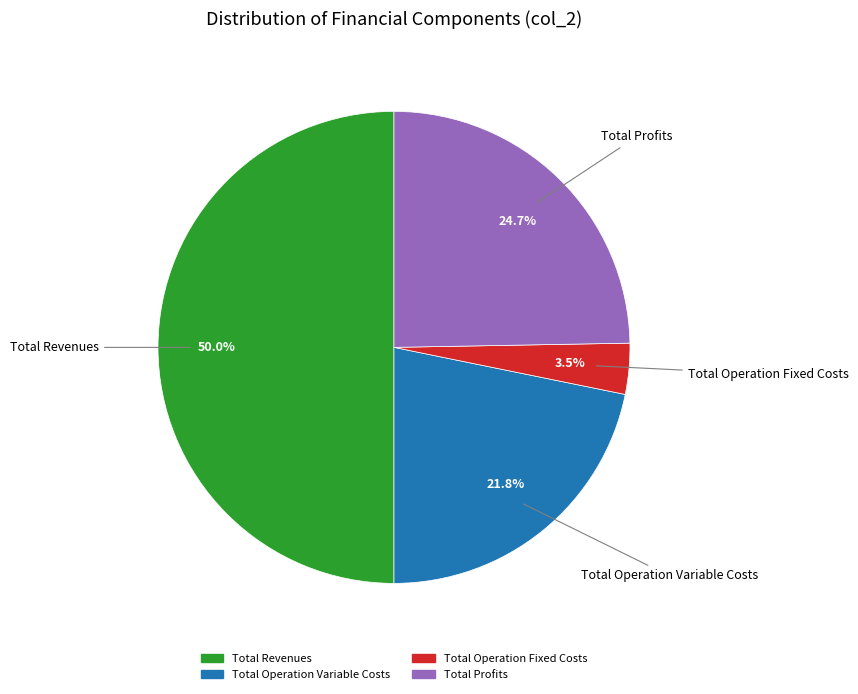

Count the number of slices in the pie.

4